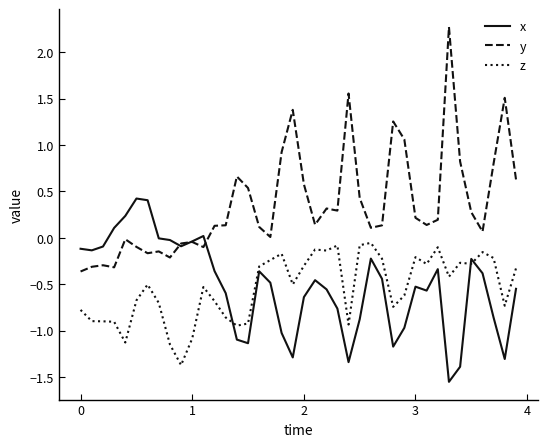

Which series has the widest spread of values?

y